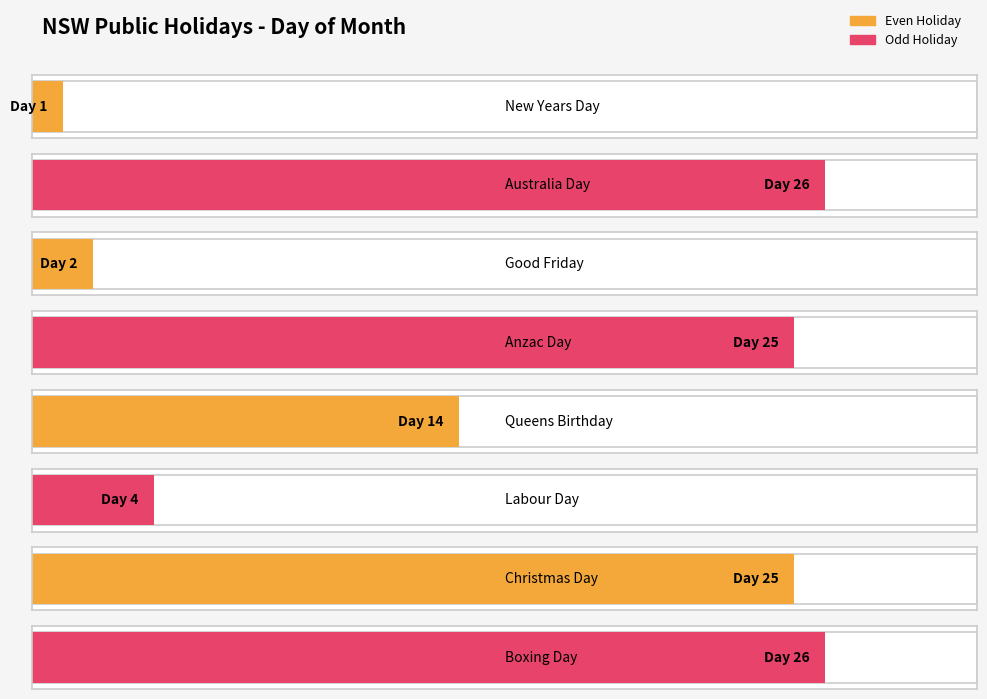

At which label does the data first exceed 25?

Jan (Australia Day)